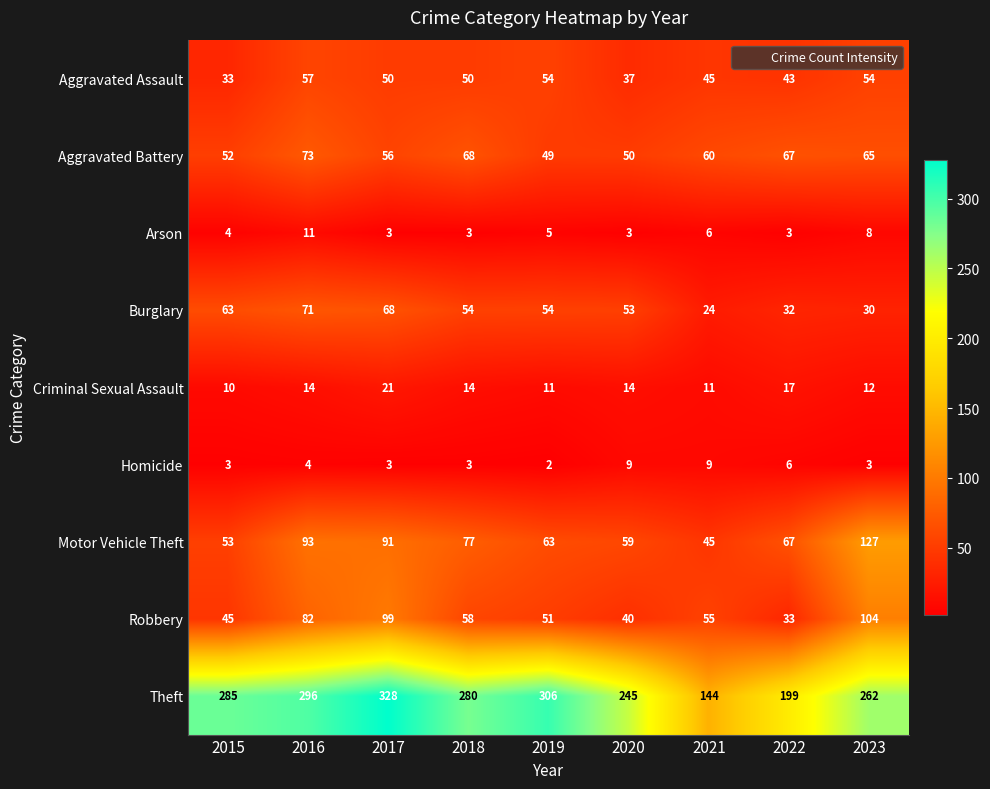

Which series changed the most between 2015 and 2023?

Motor Vehicle Theft